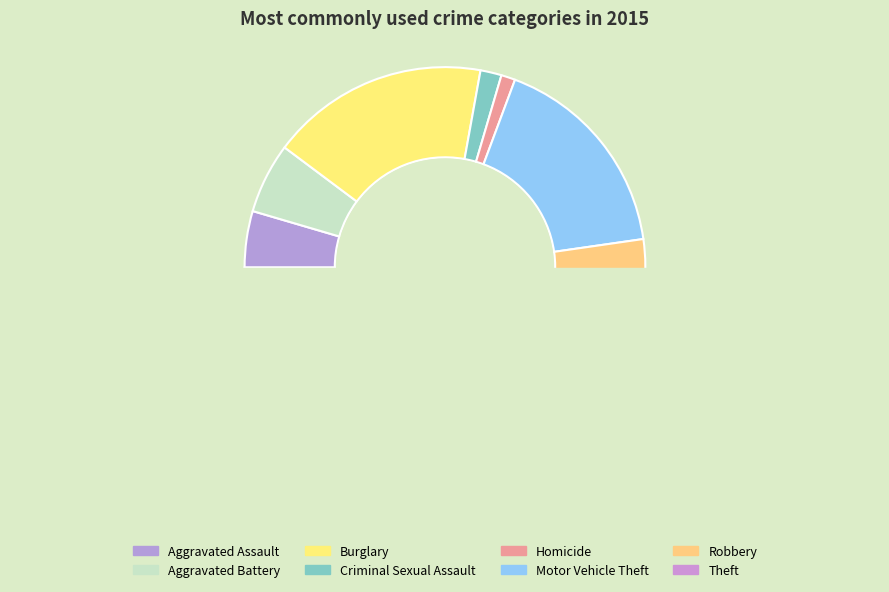

To the nearest percent, what percentage of the pie is Theft?

44%